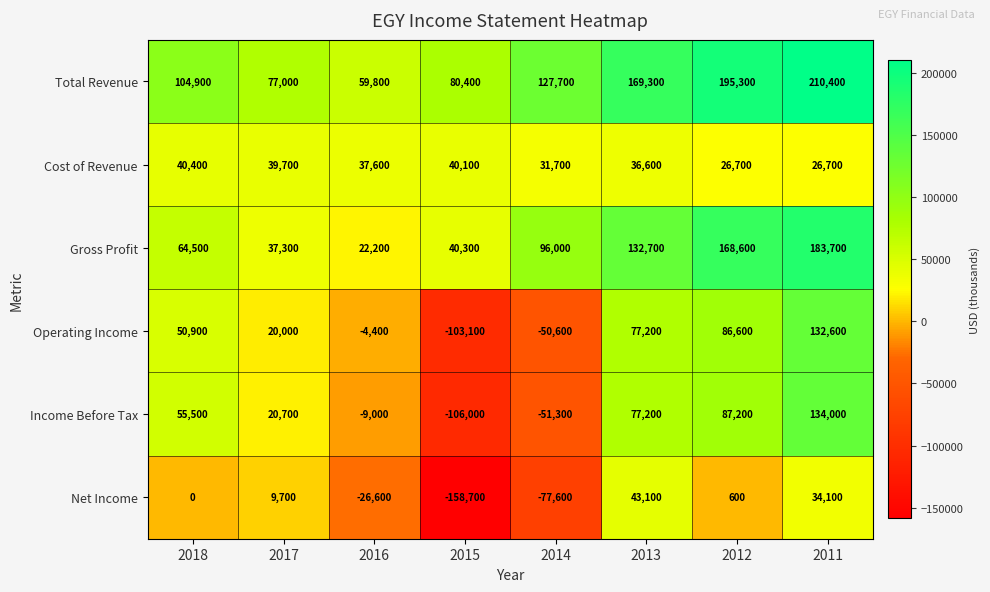

Rank the series at 2014 from lowest to highest value.

Net Income, Income Before Tax, Operating Income, Cost of Revenue, Gross Profit, Total Revenue